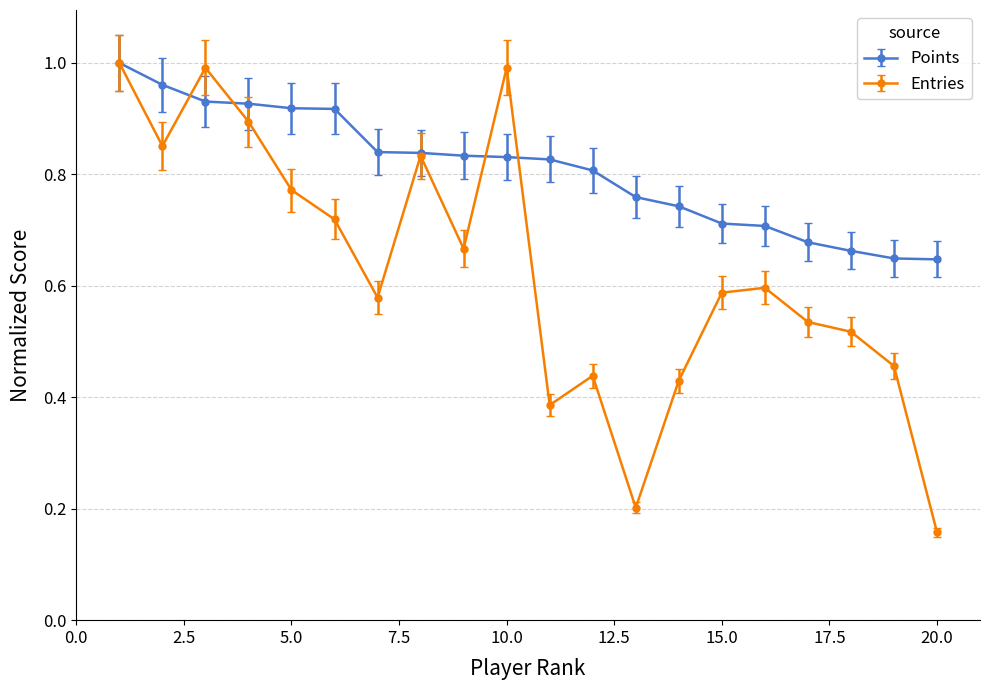

Which series has the widest spread of values?

Entries